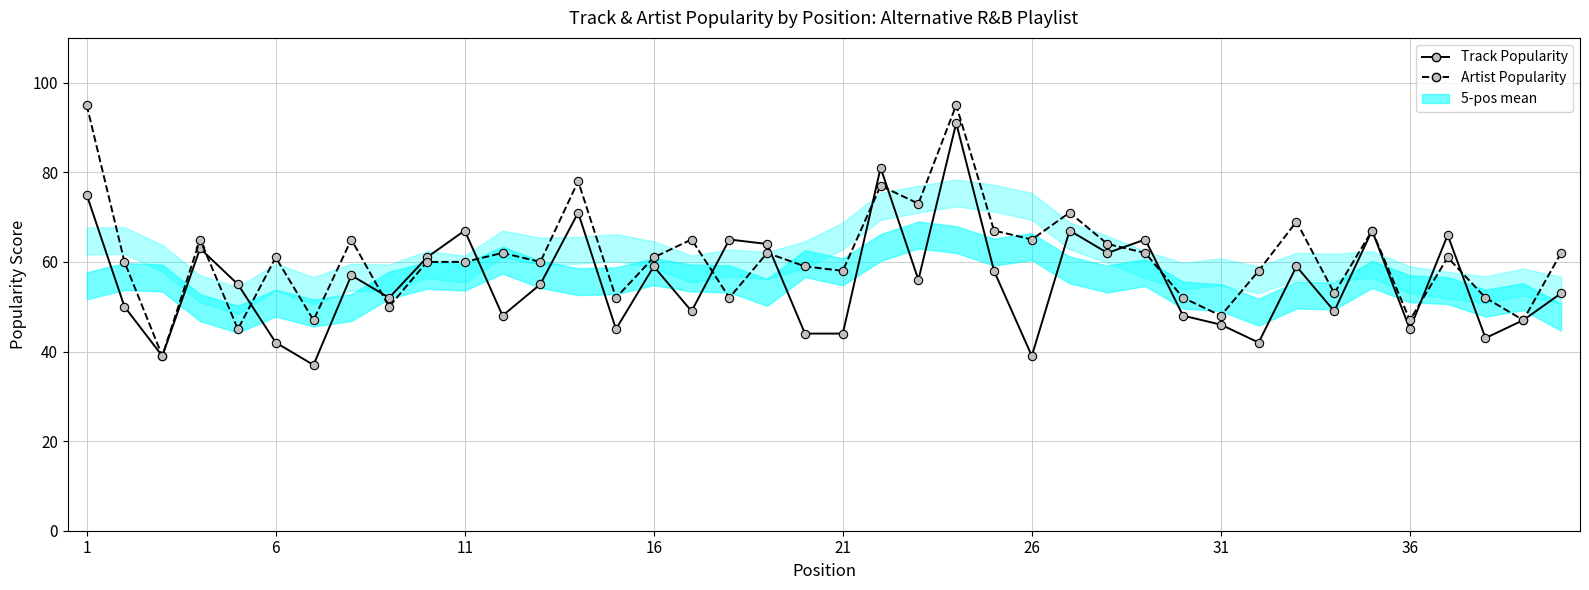

Which series changed the most between 14 and 15?

Track Popularity